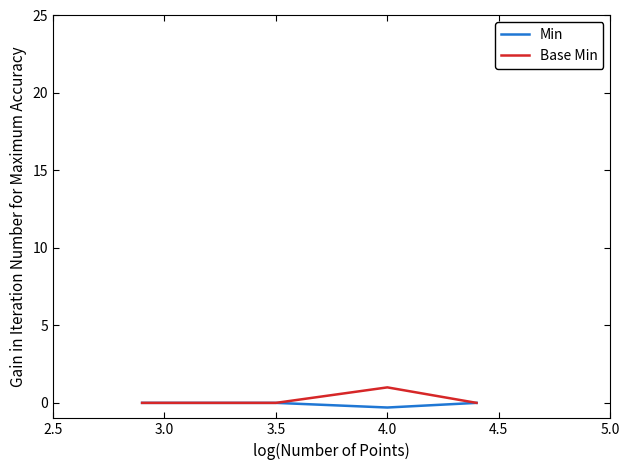

What is the highest value of the Base Min series?

1.0